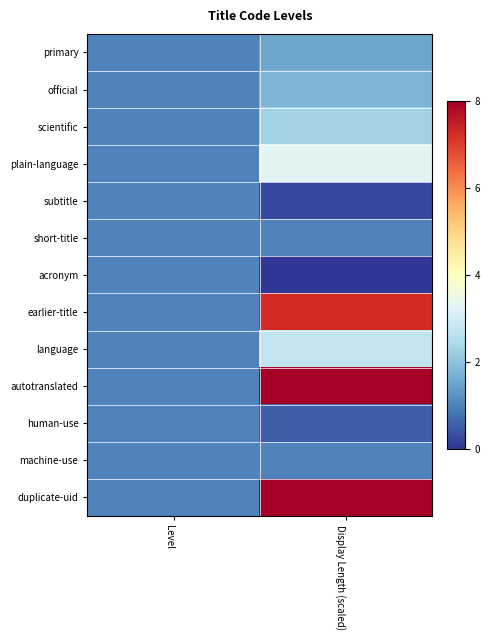

Which series has the largest range (max minus min)?

autotranslated